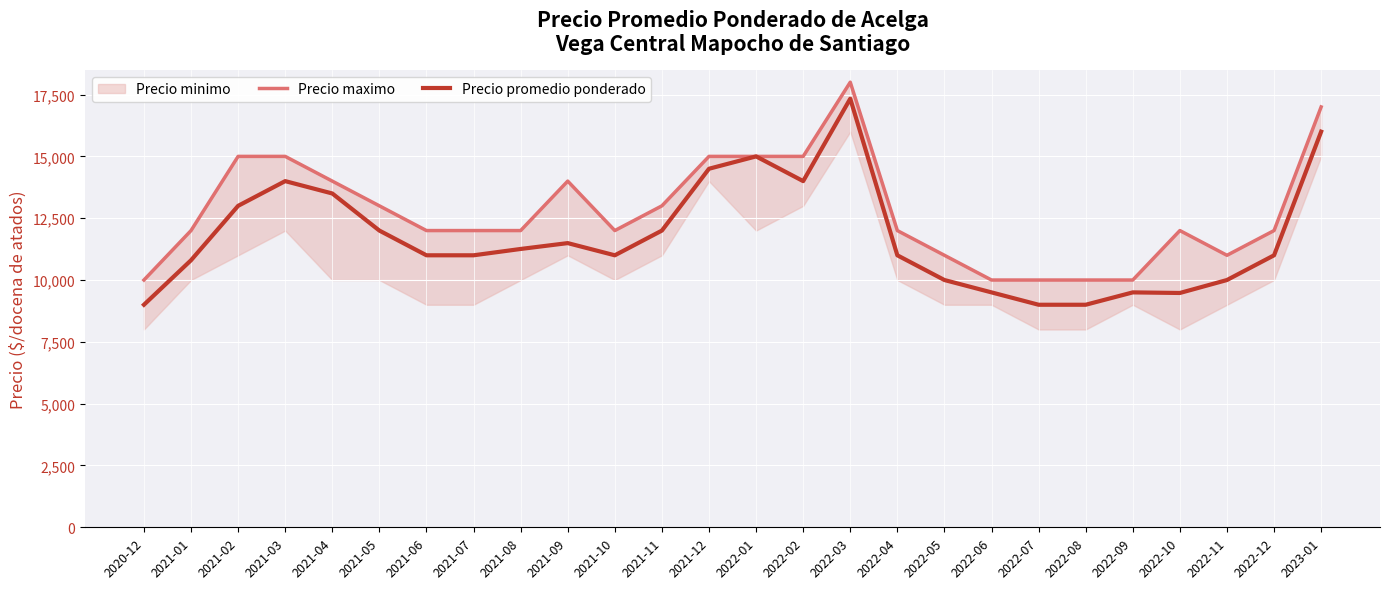

At which category is the sum across all series the highest?

2022-03